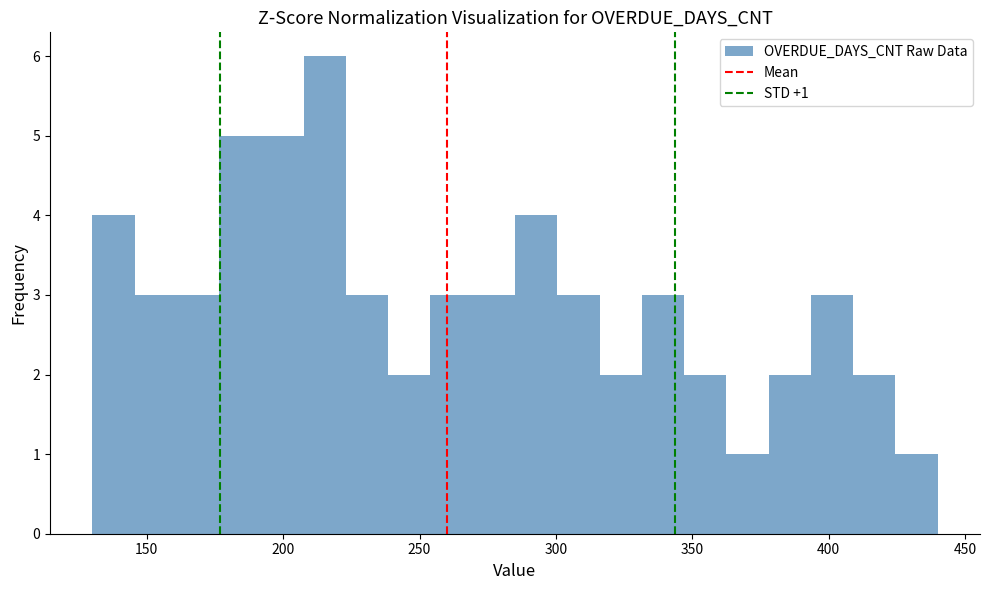

Around what value on the x-axis is the tallest bar? Give the approximate position of its centre, as read against the axis.

215